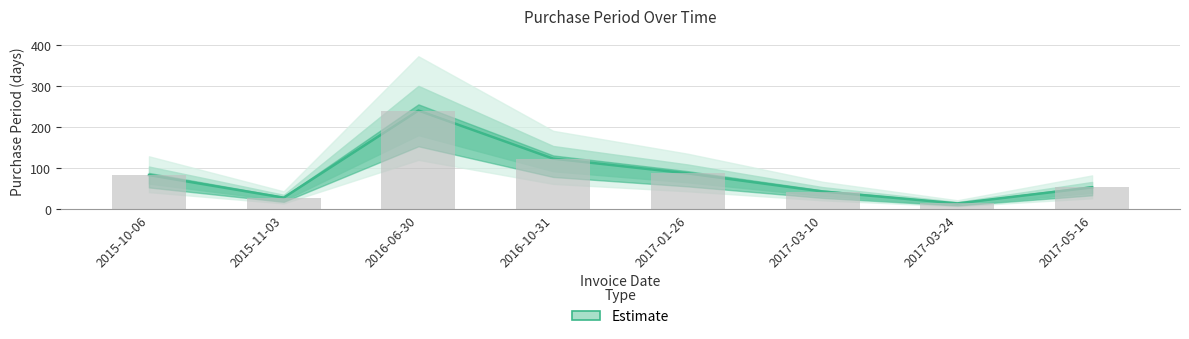

Rank the categories by value from highest to lowest.

2016-06-30, 2016-10-31, 2017-01-26, 2015-10-06, 2017-05-16, 2017-03-10, 2015-11-03, 2017-03-24